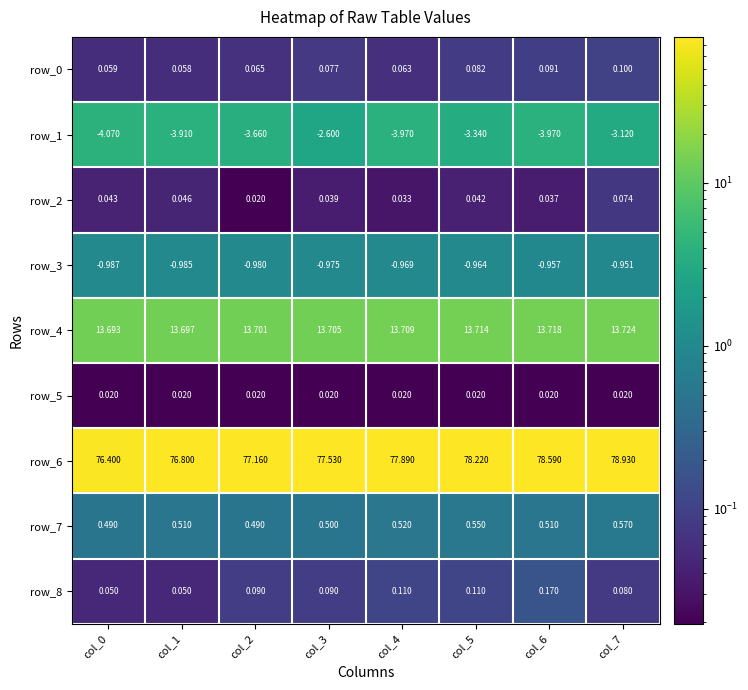

What is the average value of the row_1 series?

-3.6